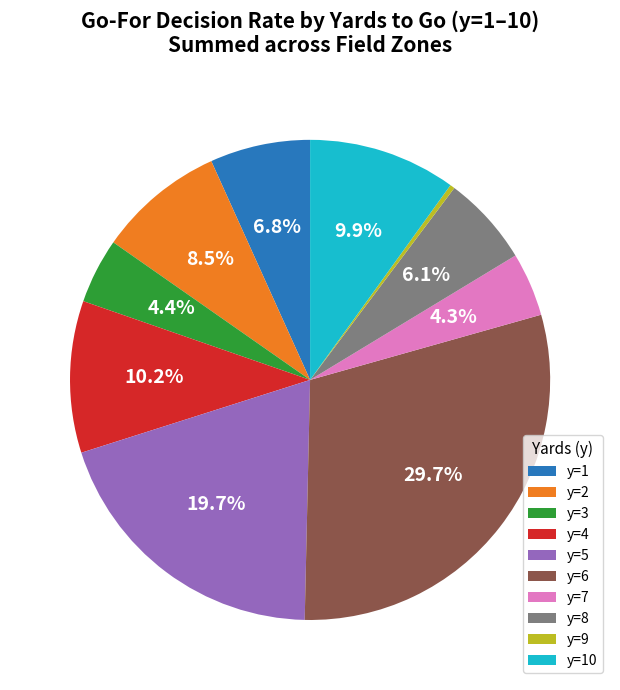

Does any single category account for the majority?

No